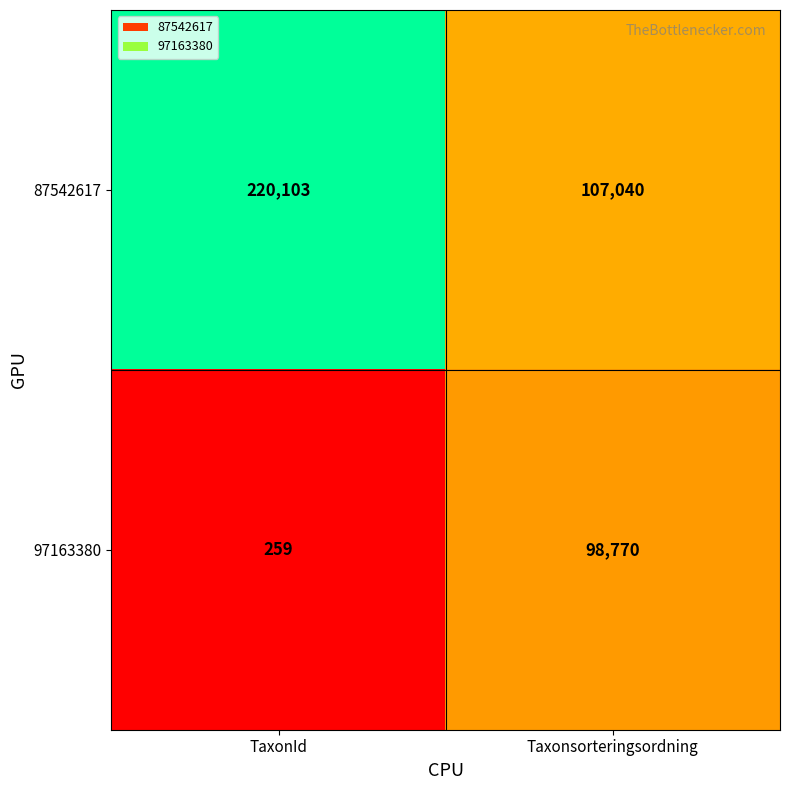

What is the difference between the highest and lowest values at TaxonId?

219844